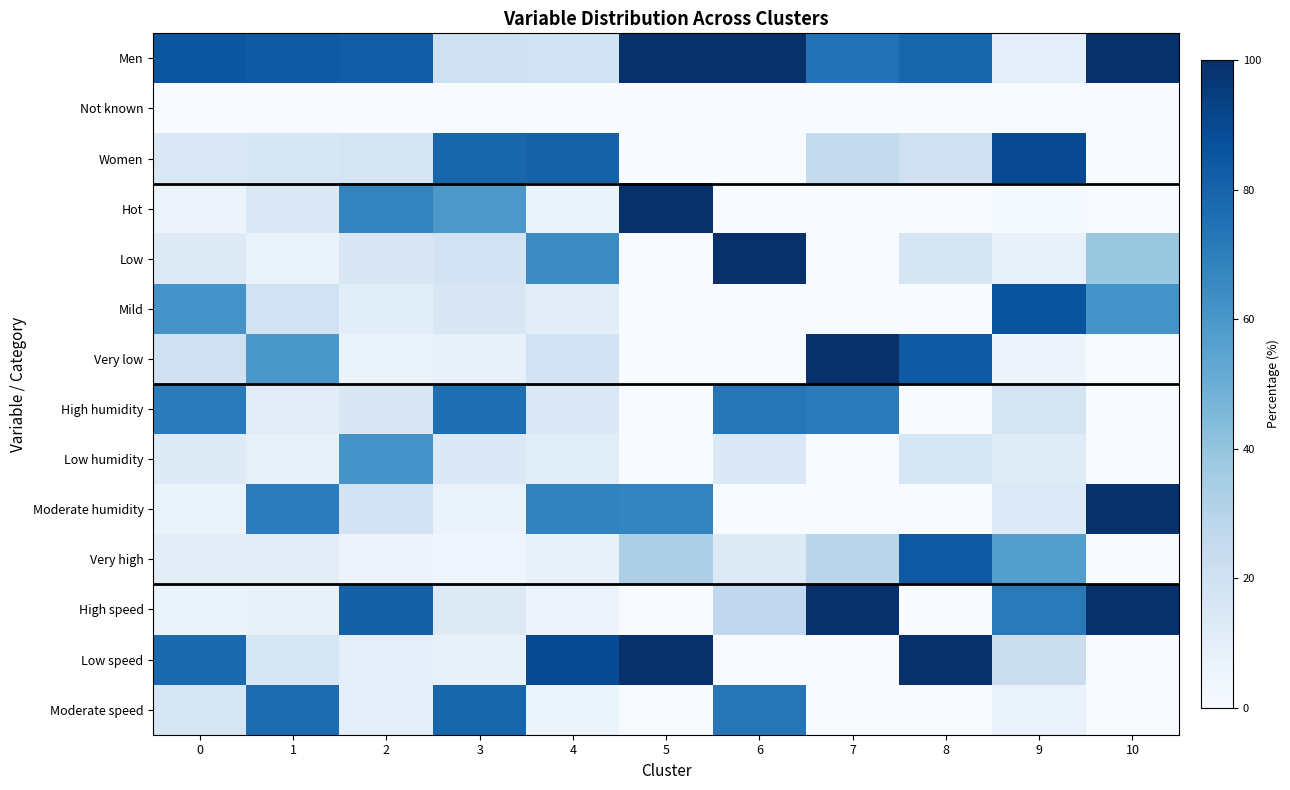

How many data points does each series have?

11